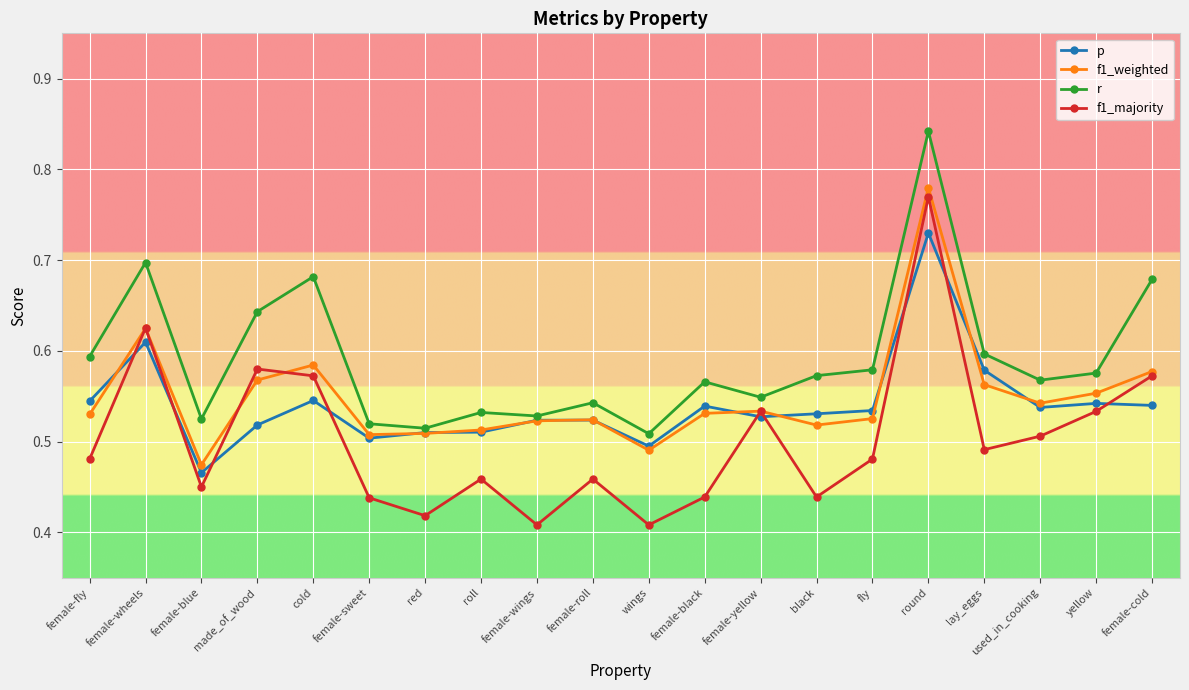

True or false: f1_weighted and r intersect in this chart.

False